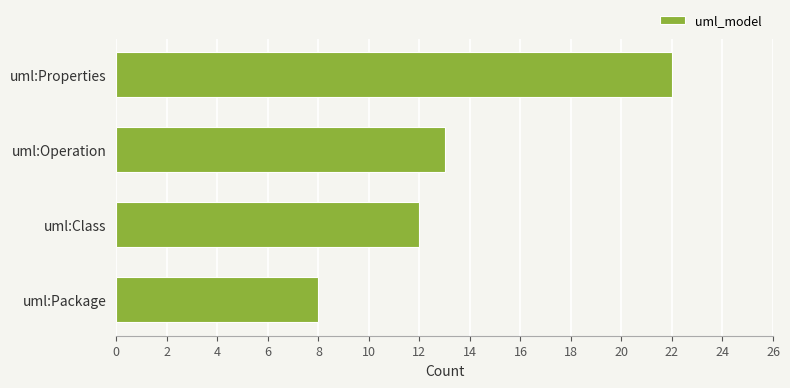

The value at uml:Operation is 13. True or false?

True